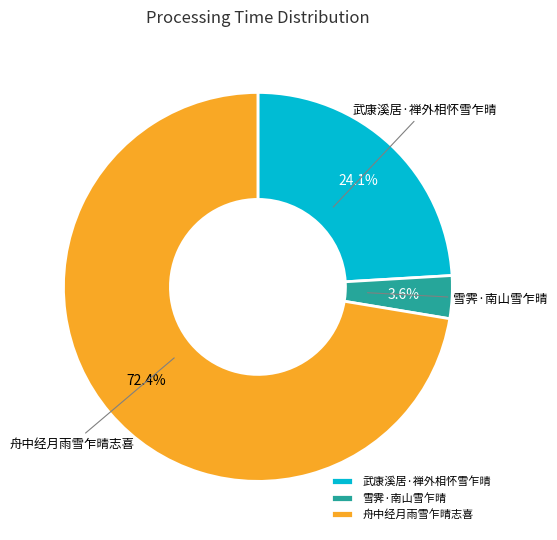

Count the number of slices in the pie.

3